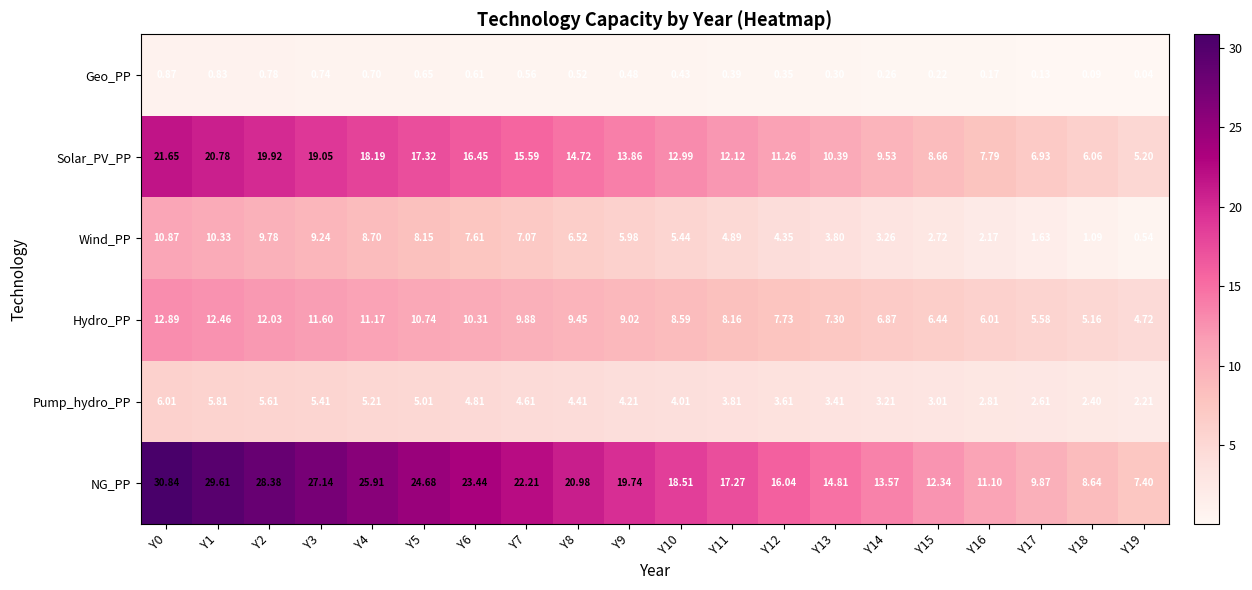

What is the difference between the highest and lowest values at Y9?

19.3